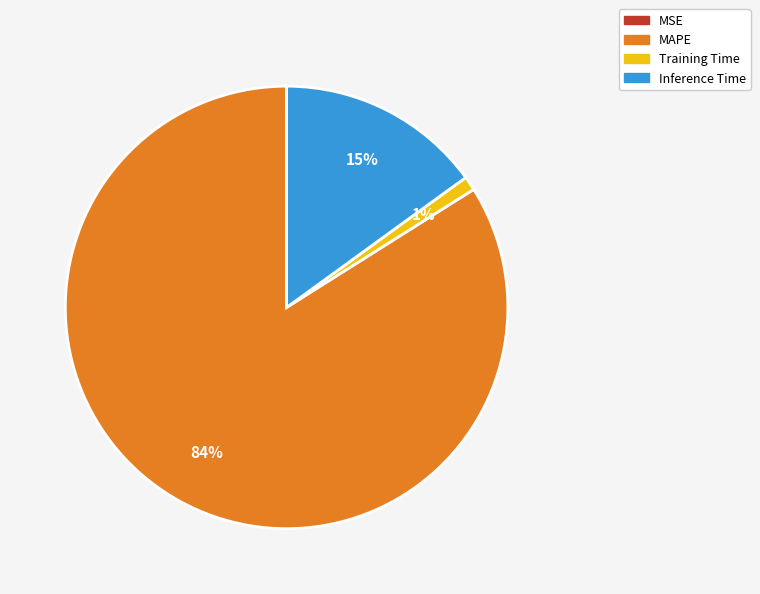

To the nearest percent, what percentage of the pie is Training Time?

1%